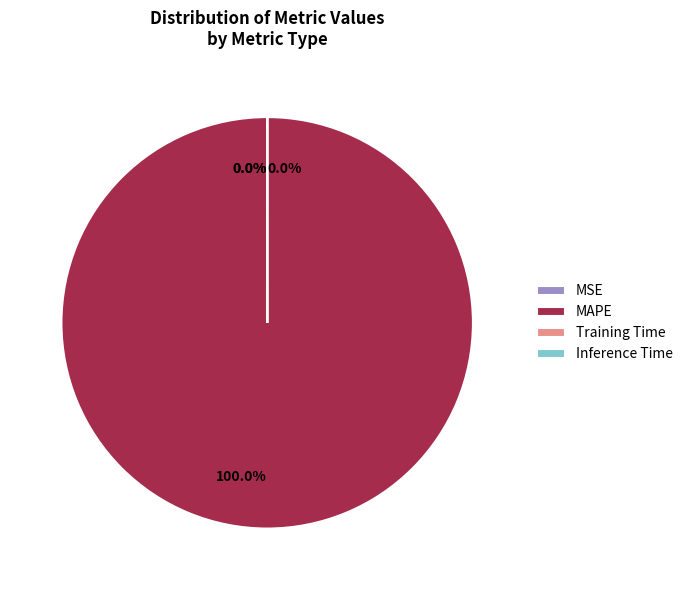

What is the largest slice in the pie chart?

MAPE